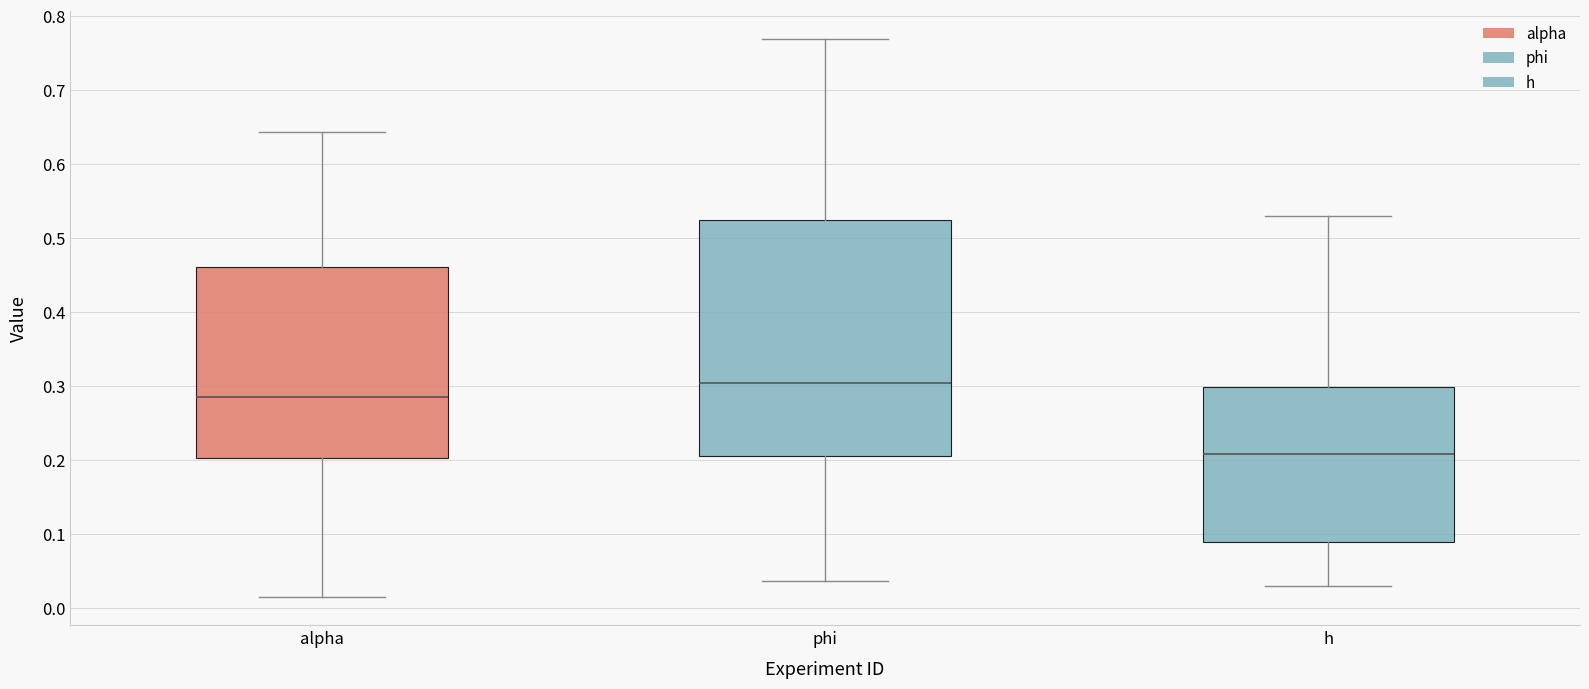

Where is the upper edge of the box for phi on the y-axis? The values are not printed on the chart, so give them approximately, as read against the axis.

0.52